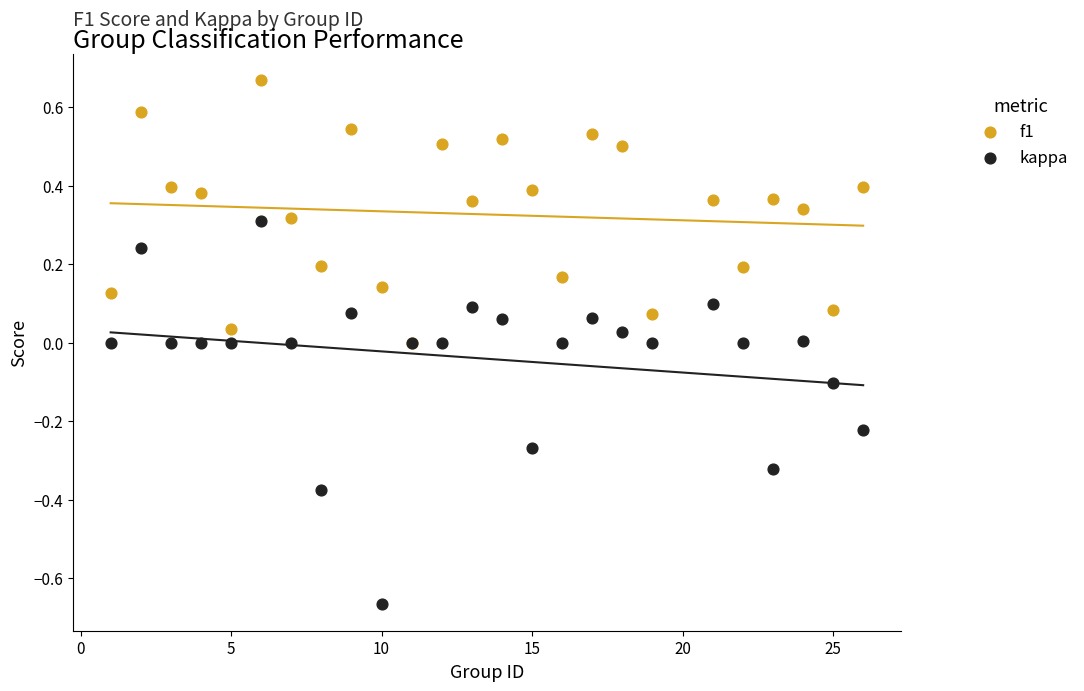

What are all the series names shown in the legend?

f1, kappa